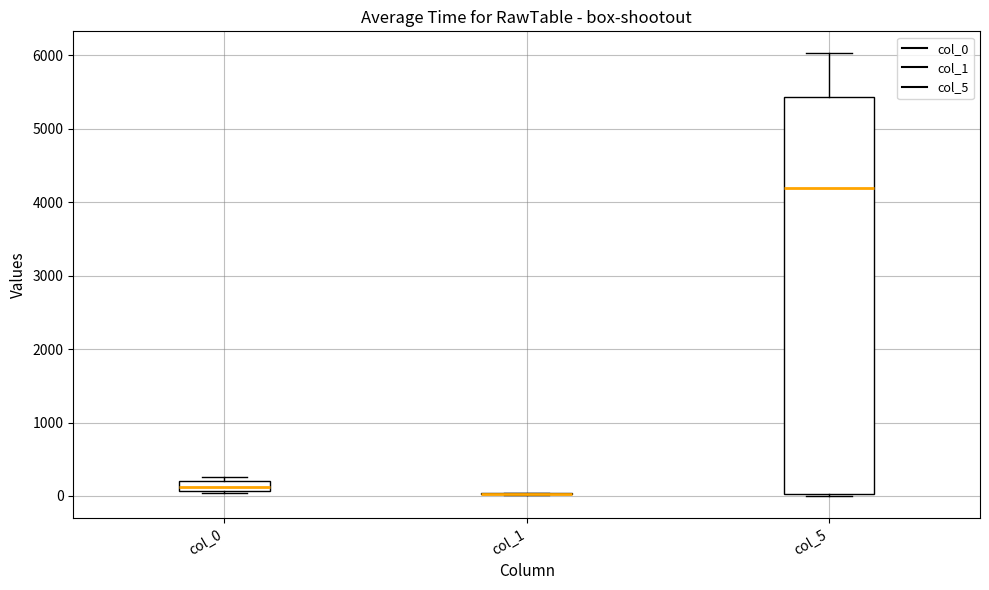

Where does the median line of the box for col_5 sit on the y-axis? The values are not printed on the chart, so give them approximately, as read against the axis.

4200